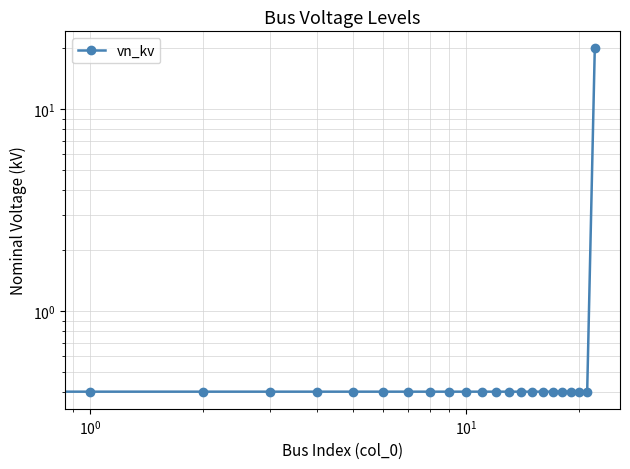

Is this an area chart (filled region under the line)?

No